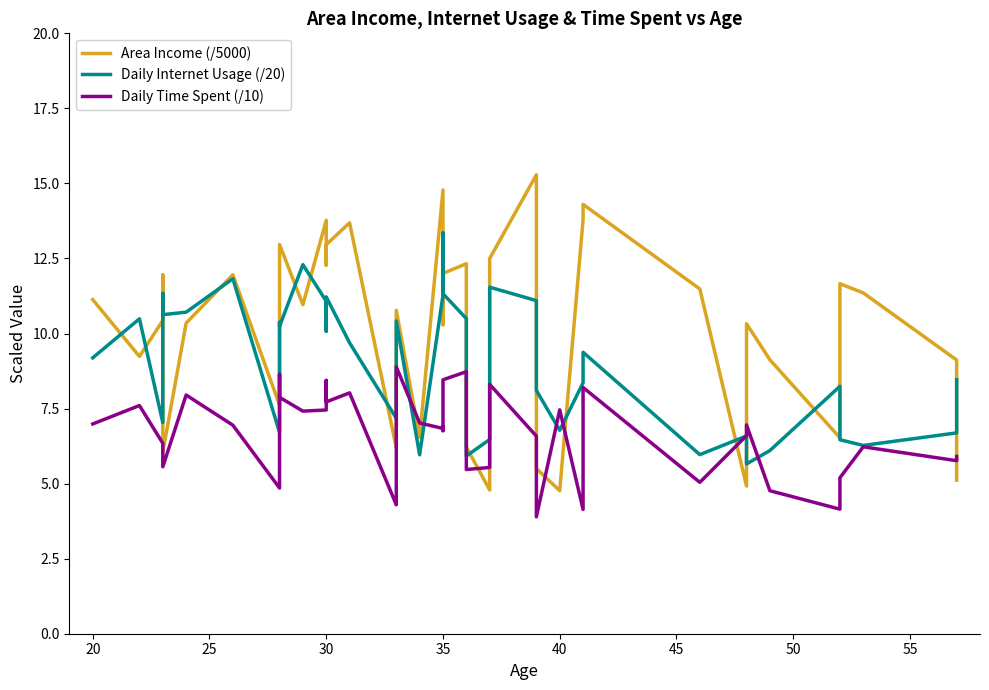

How many categories are shown in the chart?

40